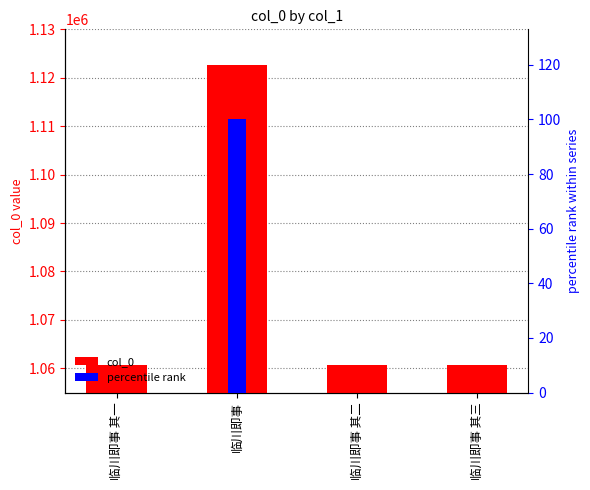

The percentile rank series shows 0.0 at 临川即事 其三. True or false?

False